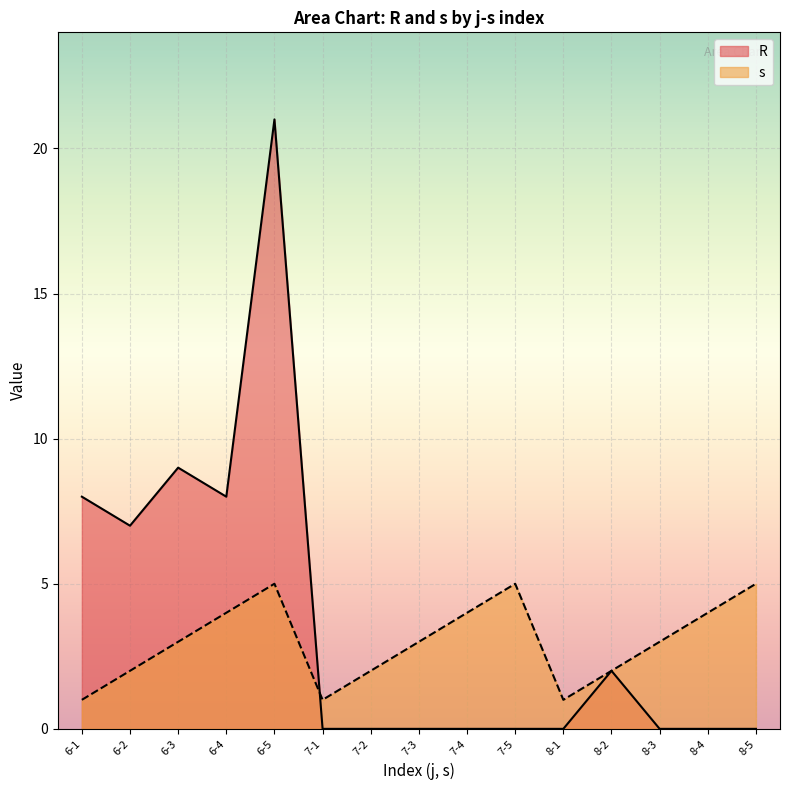

Between which two adjacent categories do R and s first intersect?

6-5 and 7-1